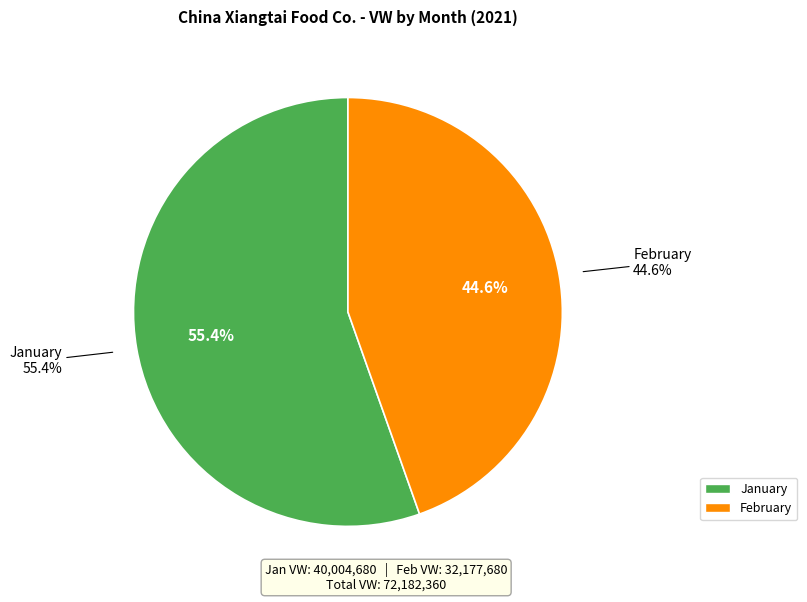

True or false: 2 accounts for 45% of the total.

True